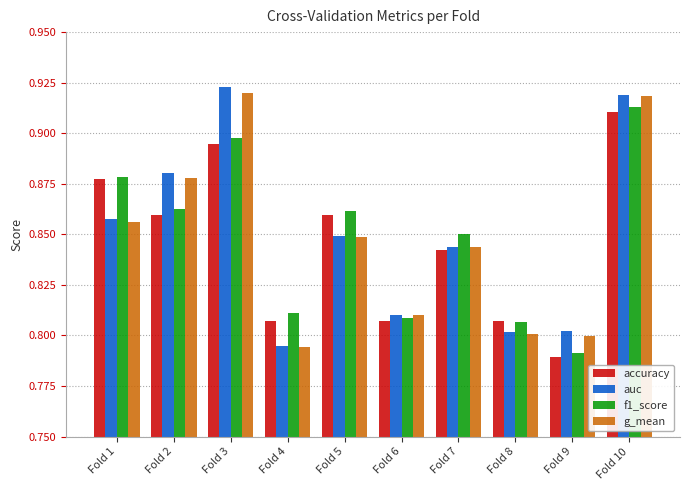

How many auc values are between 0 and 1?

10